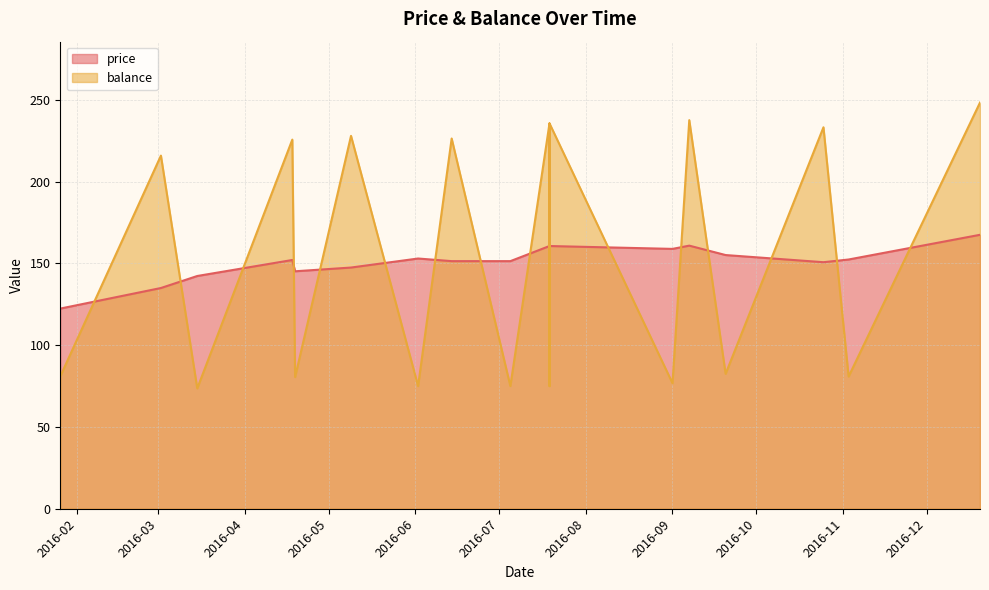

What are all the series names shown in the legend?

price, balance